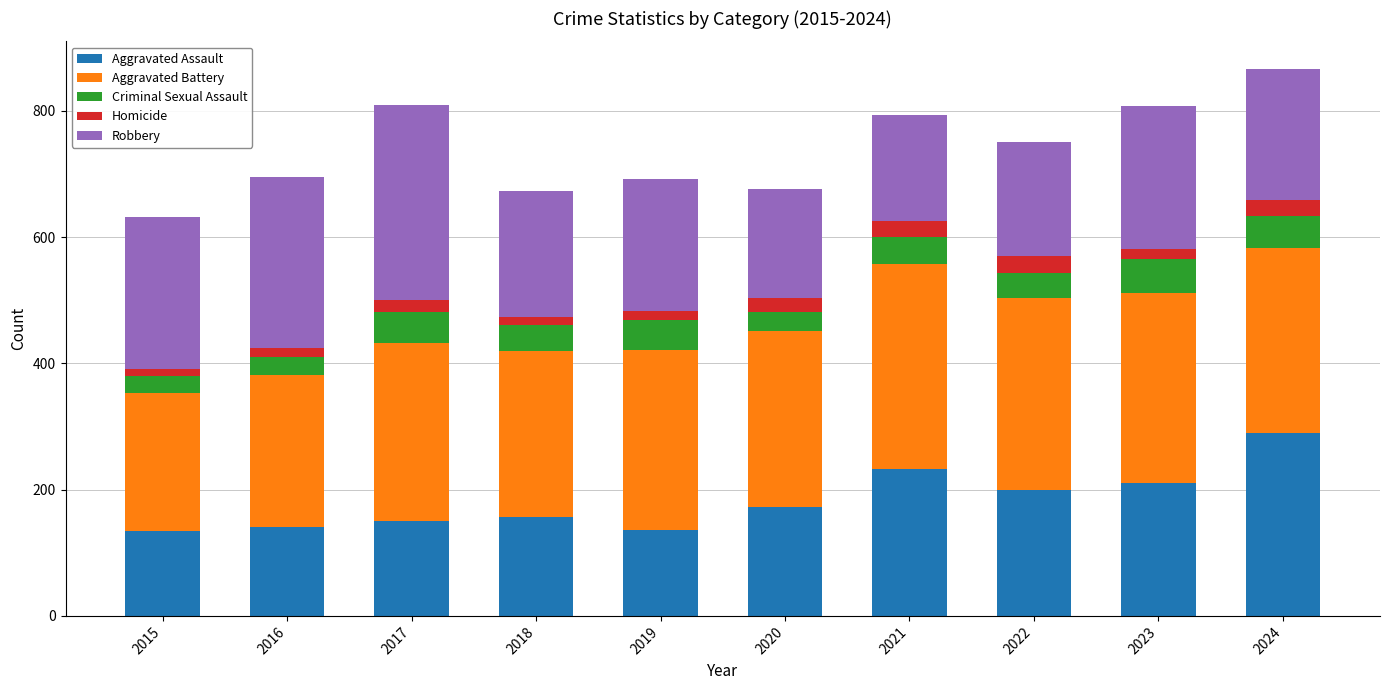

What is the total value across all series at 2022?

751